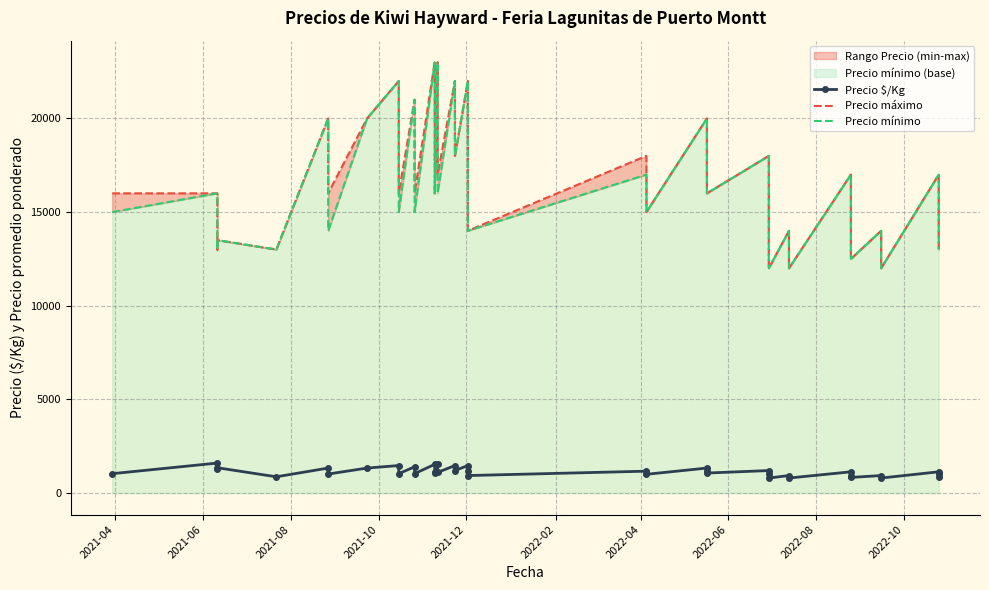

Reading left to right, extract all data points from this chart.

Precio $/Kg: 1033	1600	1300	1350	867	1333	1013	1333	1467	1033	1400	1033	1533	1133	1067	1533	1100	1467	1200	1467	1200	933	1167	1000	1333	1200	1067	1200	1000	800	933	800	1133	933	833	933	800	1133	1000	867
Precio máximo: 16000	16000	13000	13500	13000	20000	16000	20000	22000	16000	21000	16000	23000	17000	16000	23000	17000	22000	18000	22000	18000	14000	18000	15000	20000	18000	16000	18000	15000	12000	14000	12000	17000	14000	12500	14000	12000	17000	15000	13000
Precio mínimo: 15000	16000	13000	13500	13000	20000	14000	20000	22000	15000	21000	15000	23000	17000	16000	23000	16000	22000	18000	22000	18000	14000	17000	15000	20000	18000	16000	18000	15000	12000	14000	12000	17000	14000	12500	14000	12000	17000	15000	13000